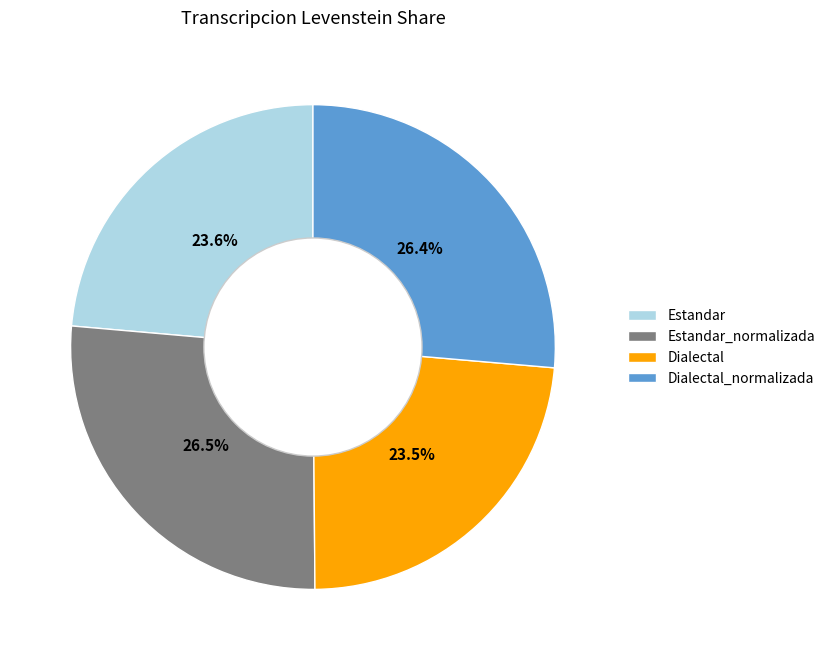

The Dialectal slice represents 12% of the pie. True or false?

False